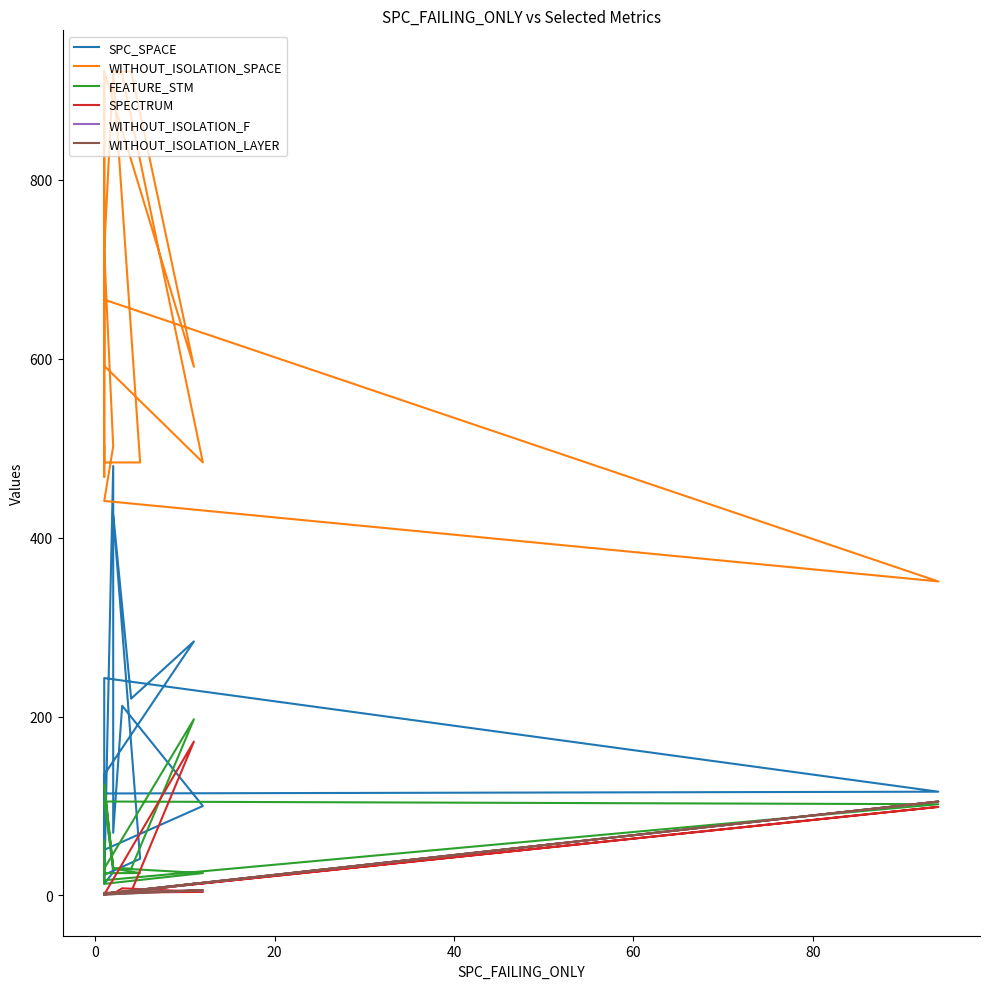

List the series in order of their peak value, highest first.

WITHOUT_ISOLATION_SPACE, SPC_SPACE, FEATURE_STM, SPECTRUM, WITHOUT_ISOLATION_F, WITHOUT_ISOLATION_LAYER